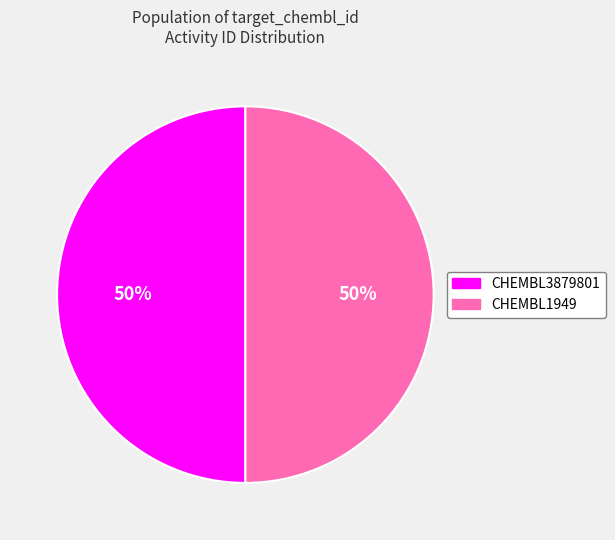

Do CHEMBL3879801 and CHEMBL1949 together represent more than half of the pie?

Yes